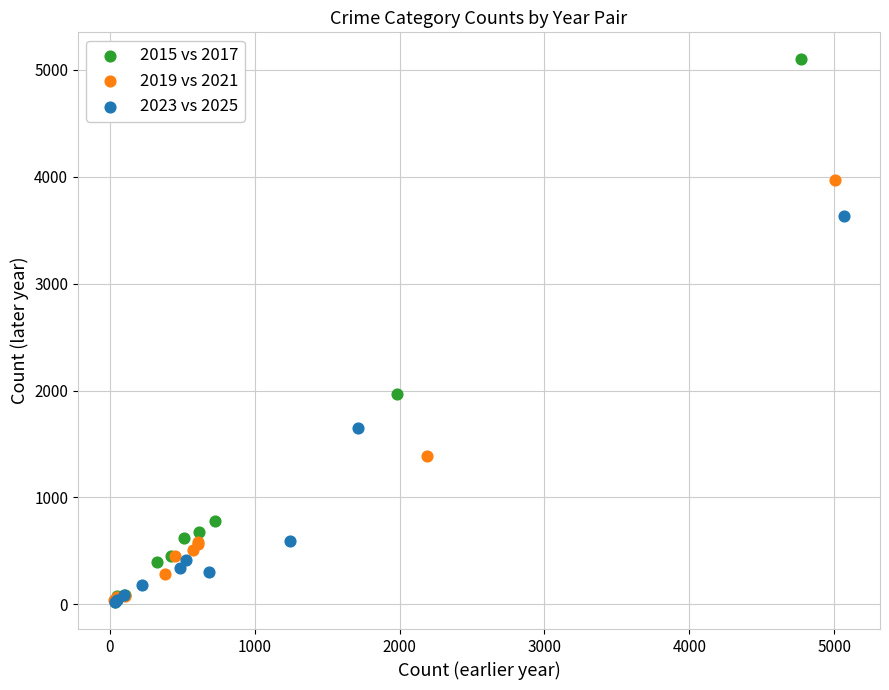

Which series has the widest spread of Y values?

2015 vs 2017